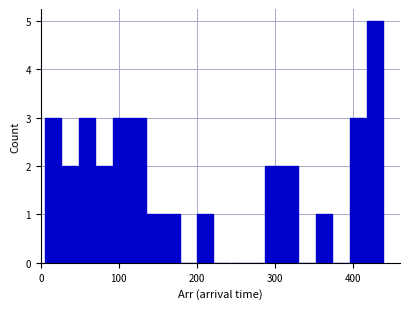

Read against the x-axis, roughly where is the centre of the tallest bar?

430